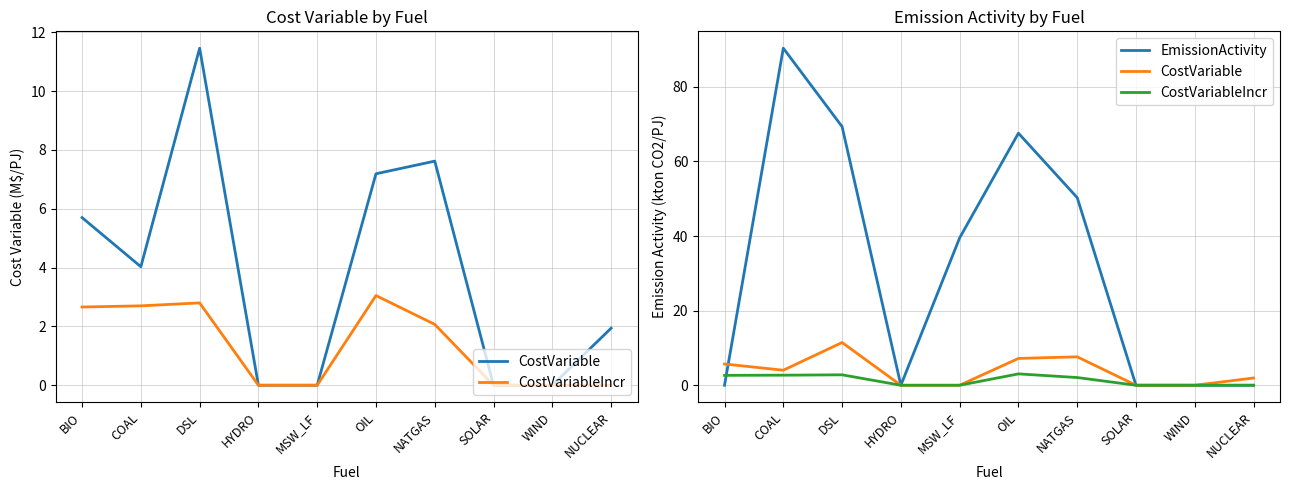

Reading left to right, extract all data points from this chart.

CostVariable: 5.7	4.0	11.5	0.0	0.0	7.2	7.6	0.0	0.0	1.9
CostVariableIncr: 2.7	2.7	2.8	0.0	0.0	3.0	2.1	0.0	0.0	0.0
EmissionActivity: 0.0	90.4	69.3	0.0	39.5	67.6	50.3	0.0	0.0	0.0